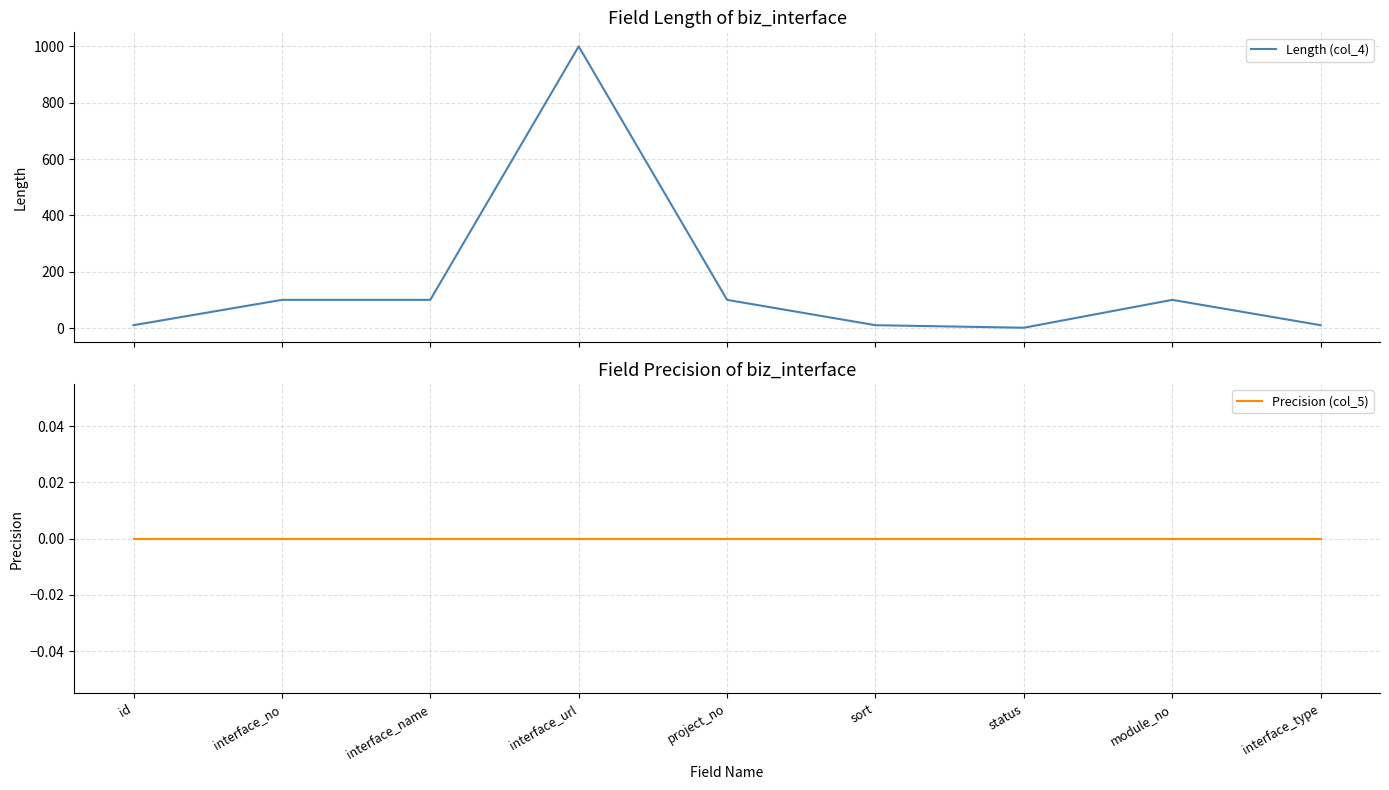

Count the number of categories in the chart.

9